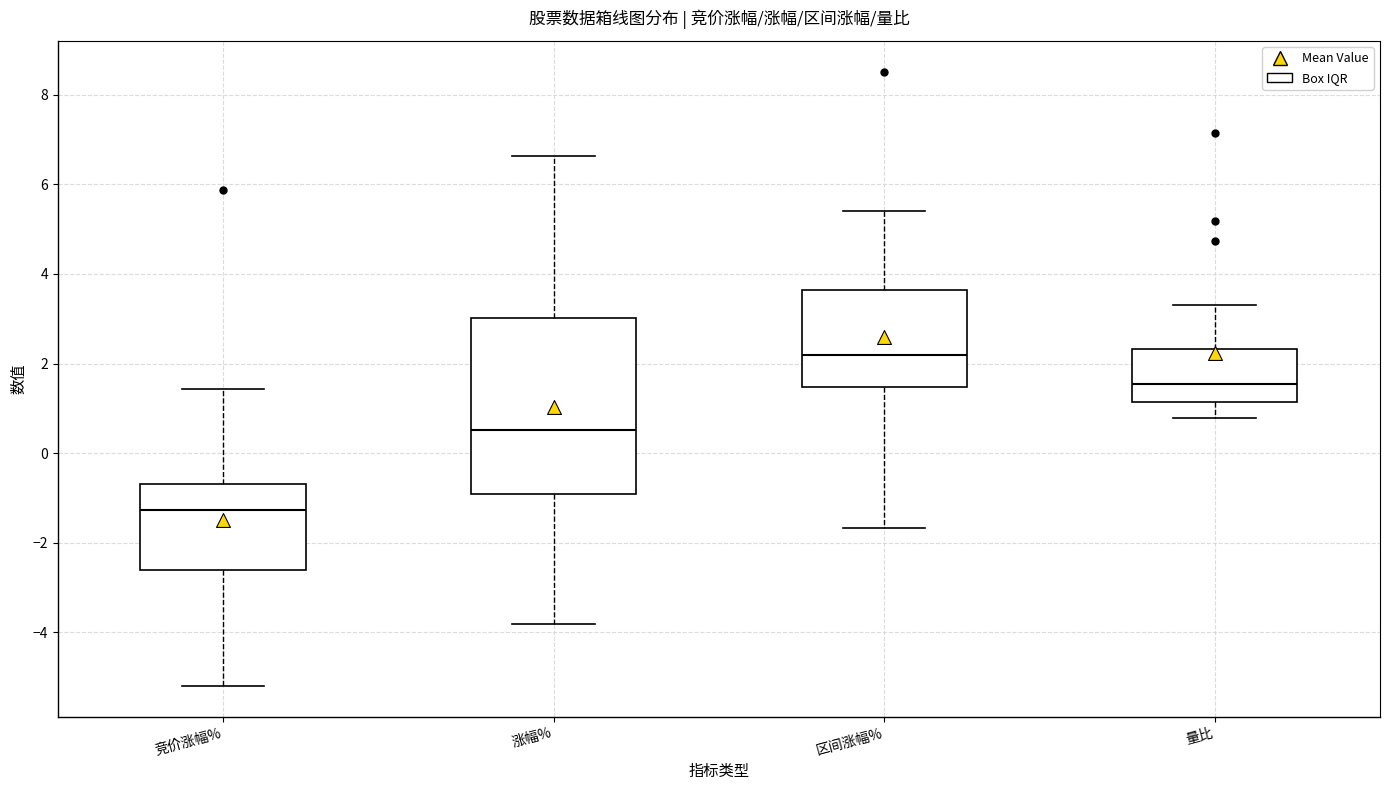

Reading left to right, transcribe this box plot: for each box, give where its median line is, the range the box spans, and where its two whiskers end, as read against the y-axis. The values are not printed on the chart, so give them approximately, as read against the axis.

竞价涨幅%: median -1.2, box -2.6 to -0.6, whiskers -5.2 to 1.4
涨幅%: median 0.6, box -1.0 to 3.0, whiskers -3.8 to 6.6
区间涨幅%: median 2.2, box 1.4 to 3.6, whiskers -1.6 to 5.4
量比: median 1.6, box 1.2 to 2.4, whiskers 0.8 to 3.4